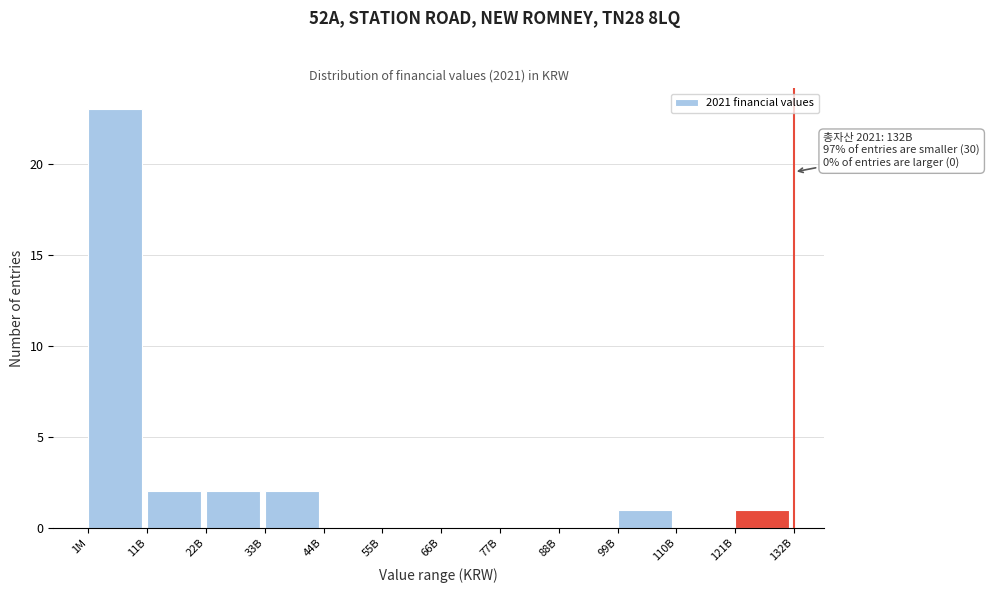

Reading right to left, what are all the values shown in this chart?

121B=1	110B=0	99B=1	88B=0	77B=0	66B=0	55B=0	44B=0	33B=2	22B=2	11B=2	1M=23